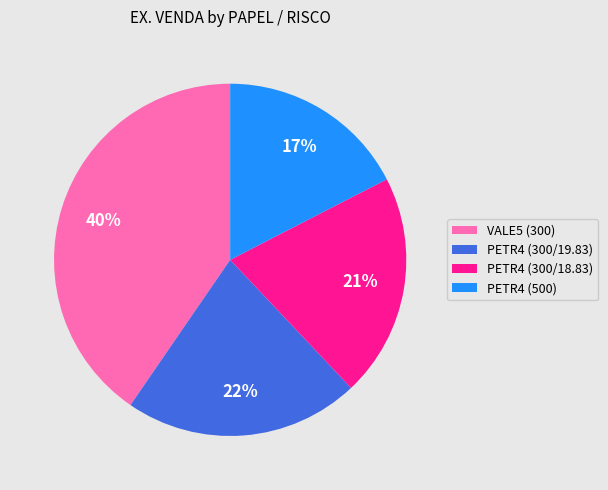

To the nearest percent, what is the difference between the largest and smallest slice percentages?

23%